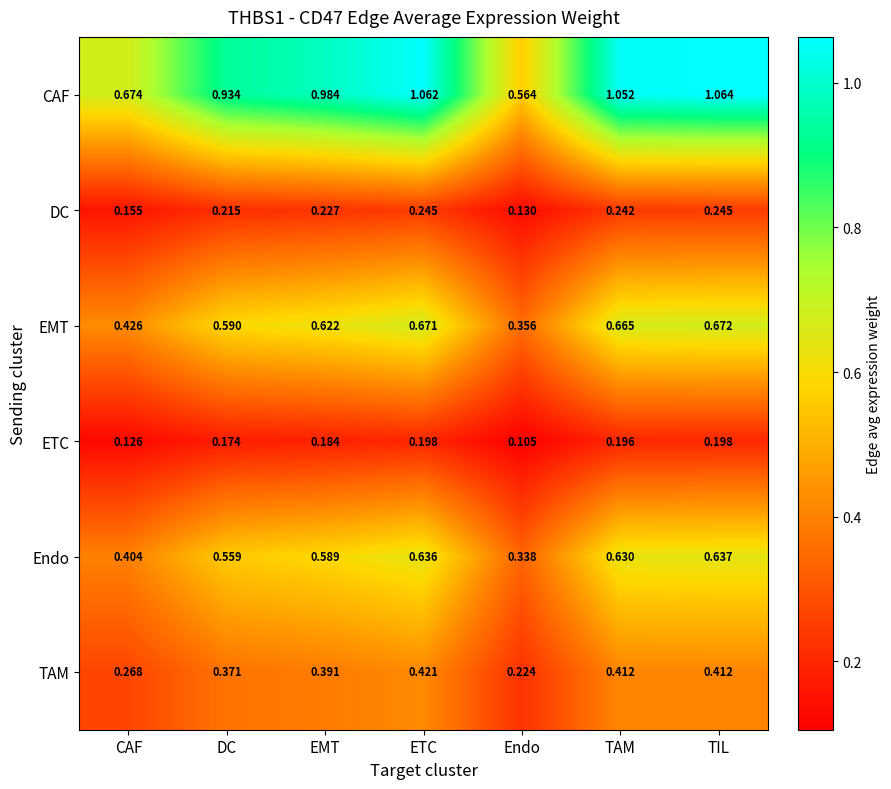

Is the value of TAM at DC greater than the value of EMT at ETC?

No